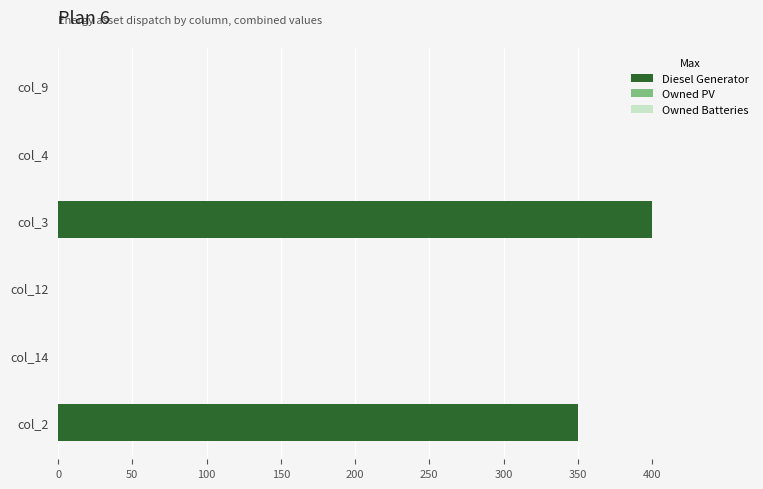

At which category does the chart reach its peak across all series?

col_3